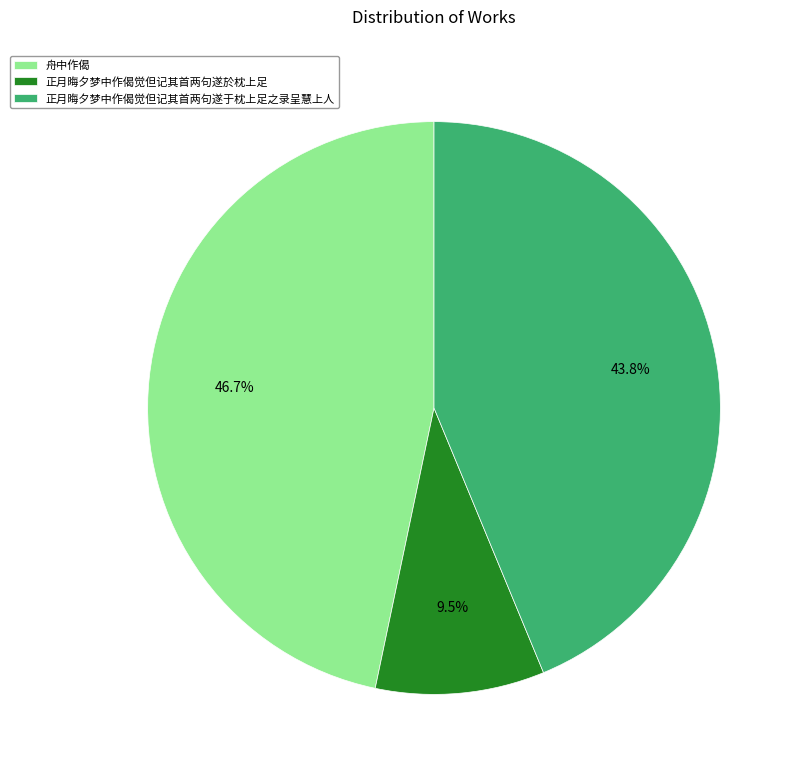

Rank the categories by value from lowest to highest.

正月晦夕梦中作偈觉但记其首两句遂於枕上足, 正月晦夕梦中作偈觉但记其首两句遂于枕上足之录呈慧上人, 舟中作偈